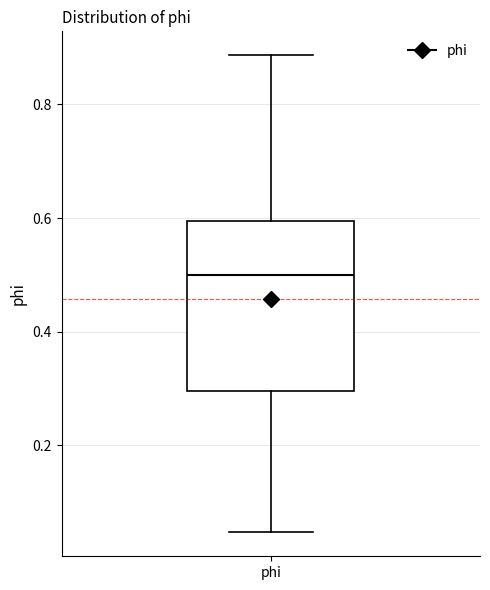

Where does the upper whisker of the box for phi end on the y-axis? The values are not printed on the chart, so give them approximately, as read against the axis.

0.88